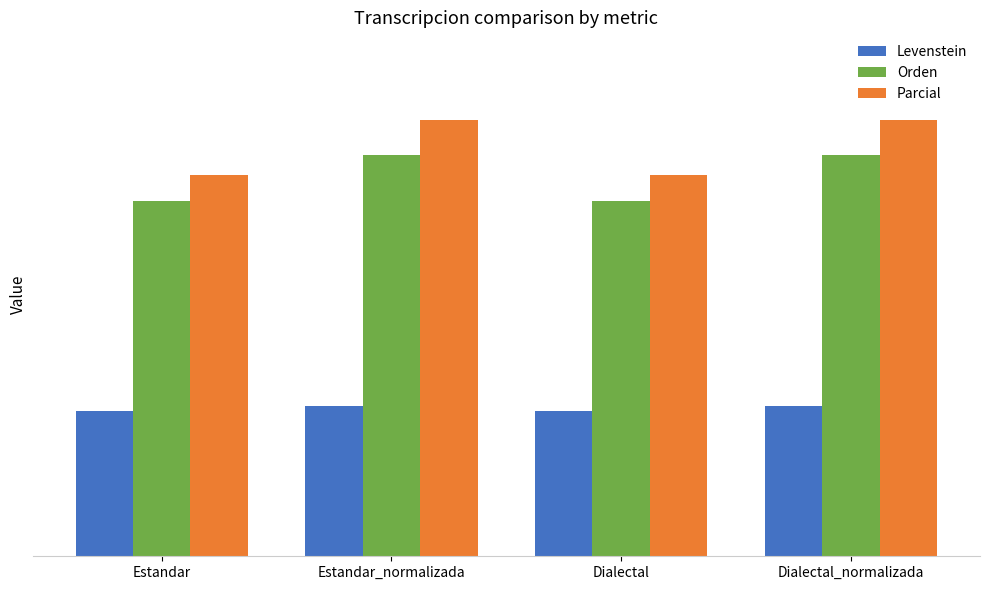

Where is Orden nearest to the value 32?

Estandar